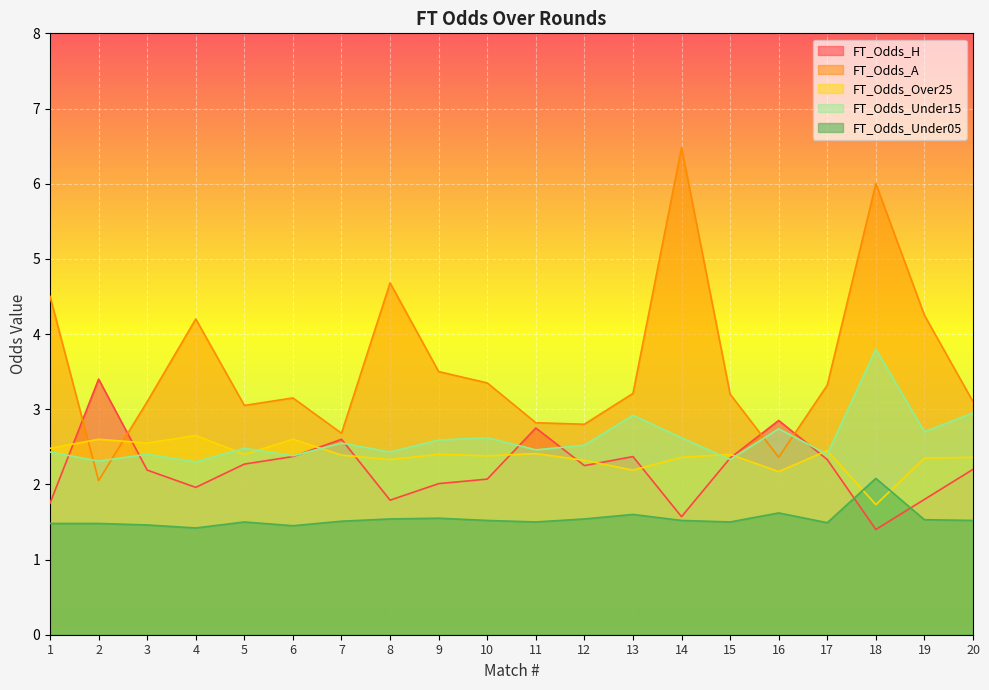

Where does the FT_Odds_A series first go above 3?

1